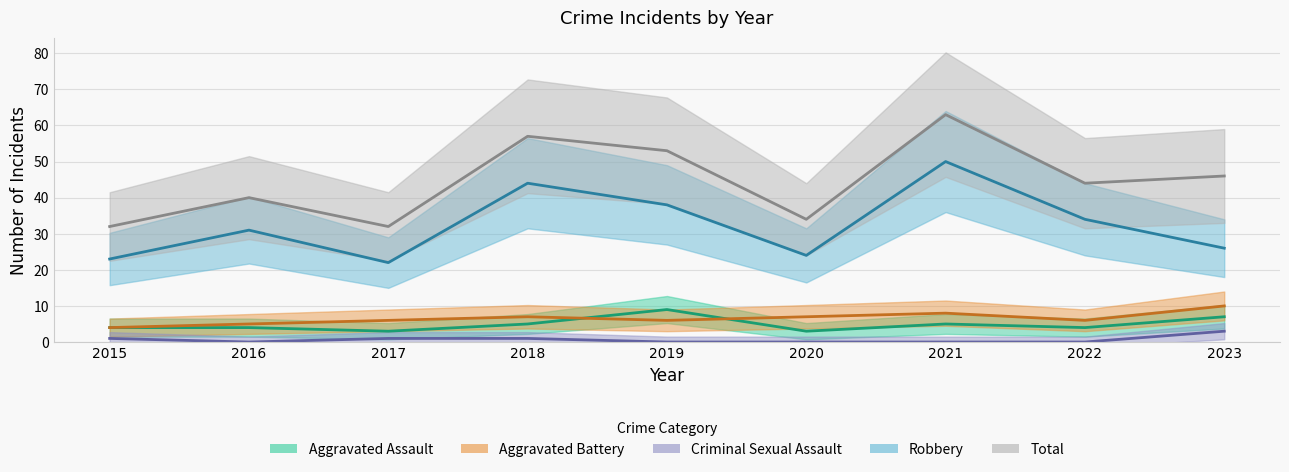

True or false: Aggravated Assault has more than 1 interior local peaks.

True